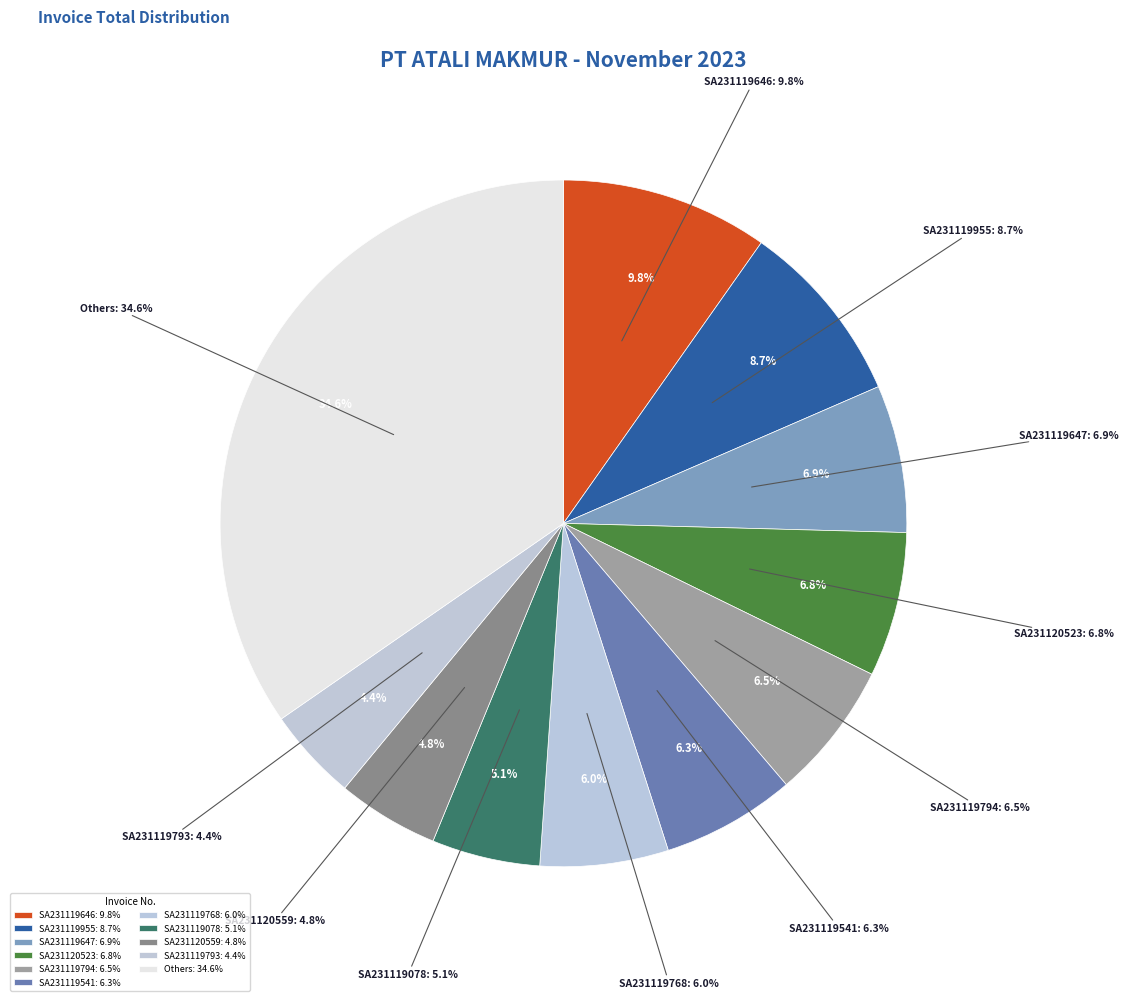

Which has a higher value, SA231120559 or SA231120581?

SA231120559